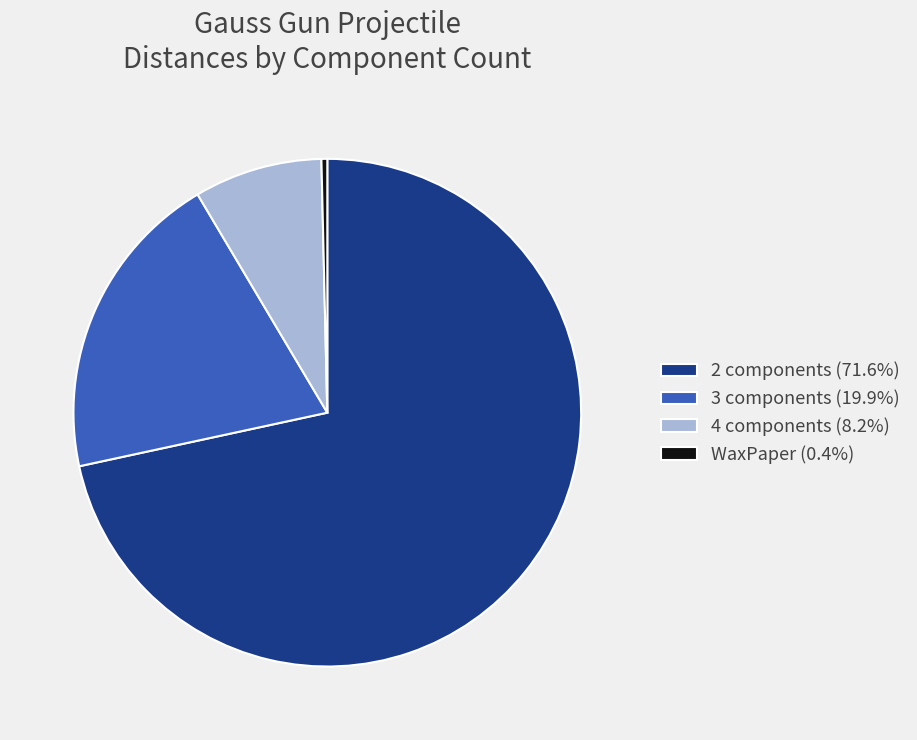

Do 2 components (71.6%) and 3 components (19.9%) together represent more than half of the pie?

Yes